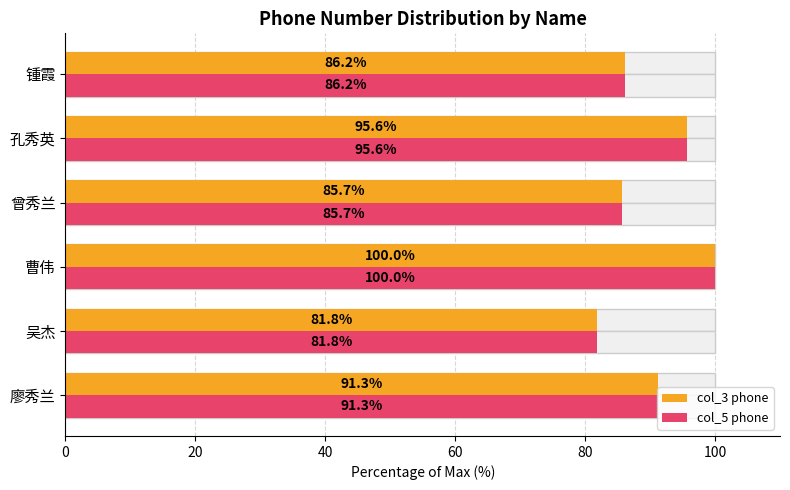

Which has a higher value, 锺霞 or 曾秀兰?

锺霞